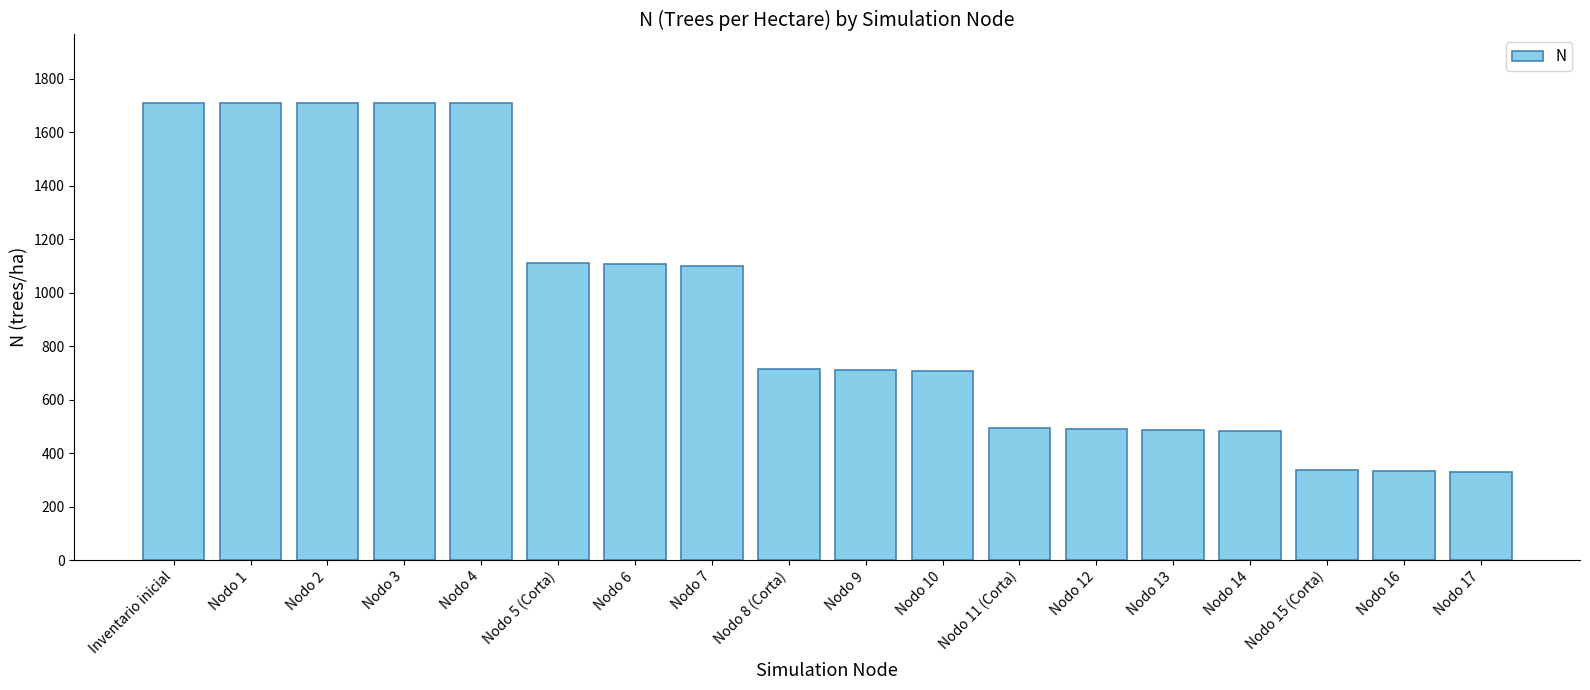

Are the bars horizontal?

No